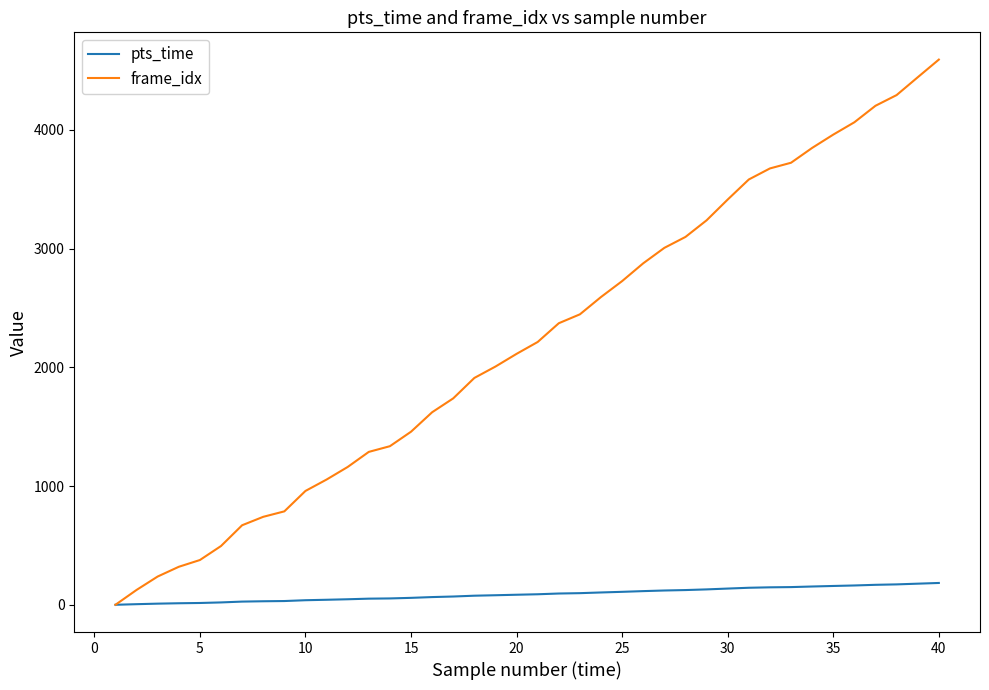

Which series has the largest total across all categories?

frame_idx